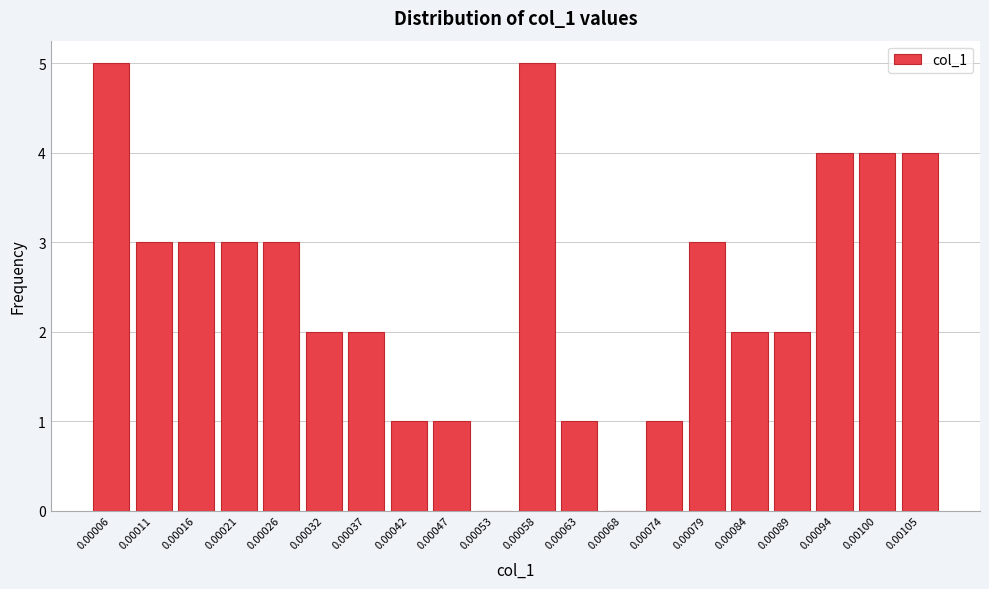

Reading right to left, transcribe all the data shown in this chart.

0.00105=4	0.00100=4	0.00094=4	0.00089=2	0.00084=2	0.00079=3	0.00074=1	0.00068=0	0.00063=1	0.00058=5	0.00053=0	0.00047=1	0.00042=1	0.00037=2	0.00032=2	0.00026=3	0.00021=3	0.00016=3	0.00011=3	0.00006=5